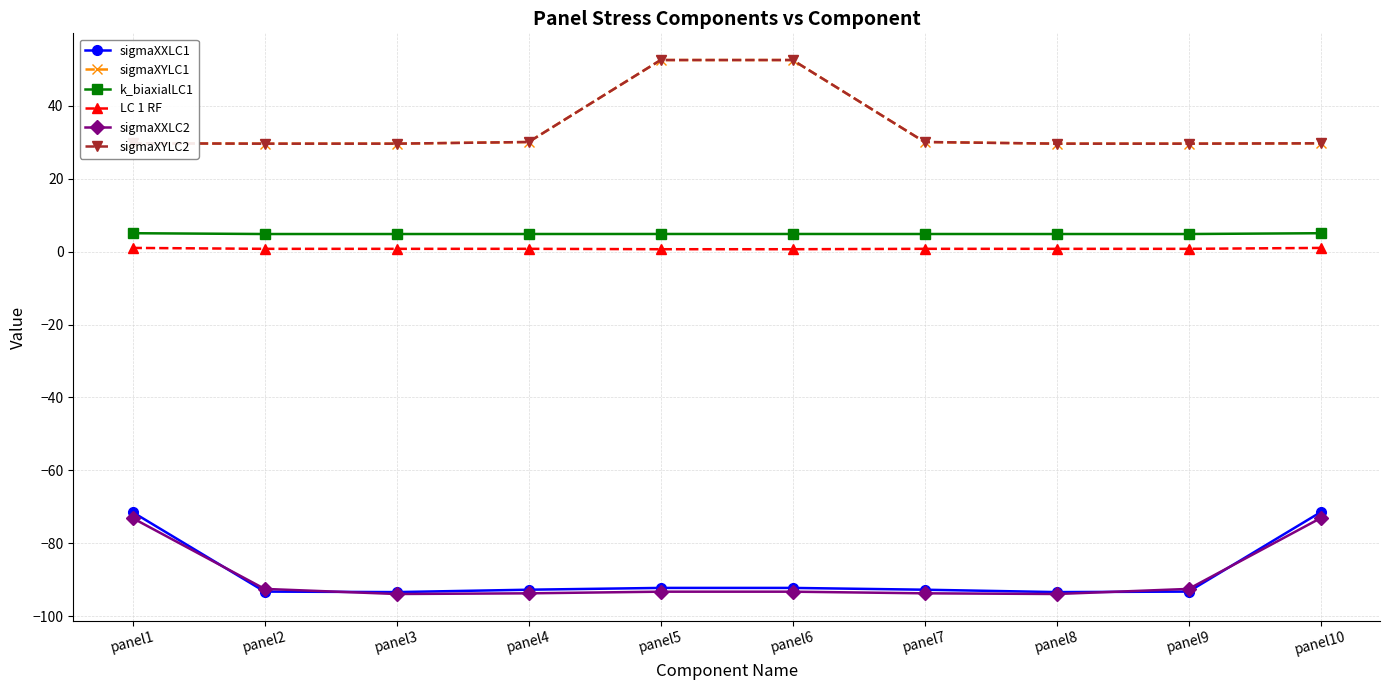

What is the total value across all series at panel4?

-120.7